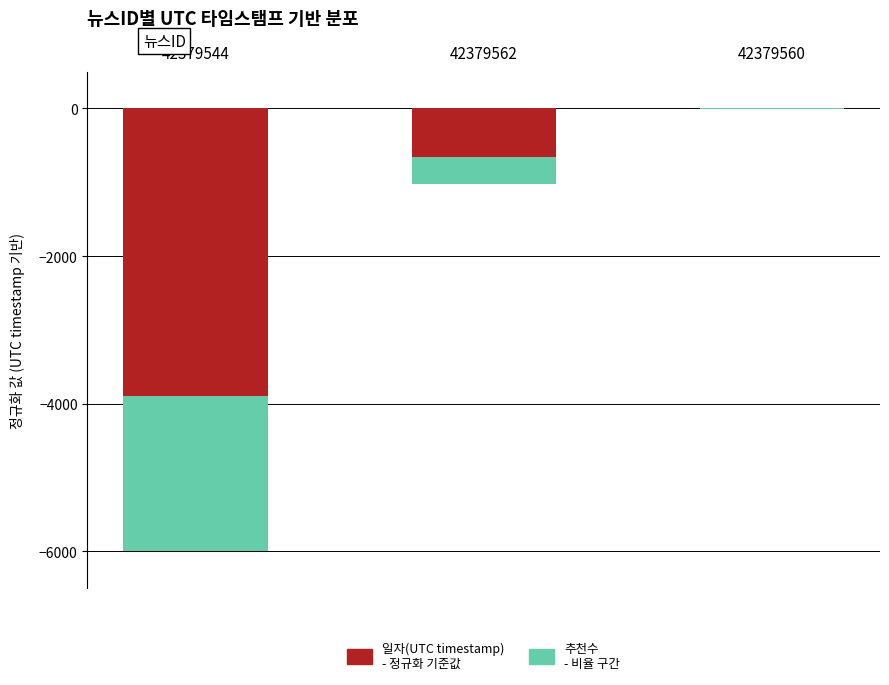

The value of 일자(UTC timestamp)
- 정규화 기준값 at 42379560 is -0.2. True or false?

False